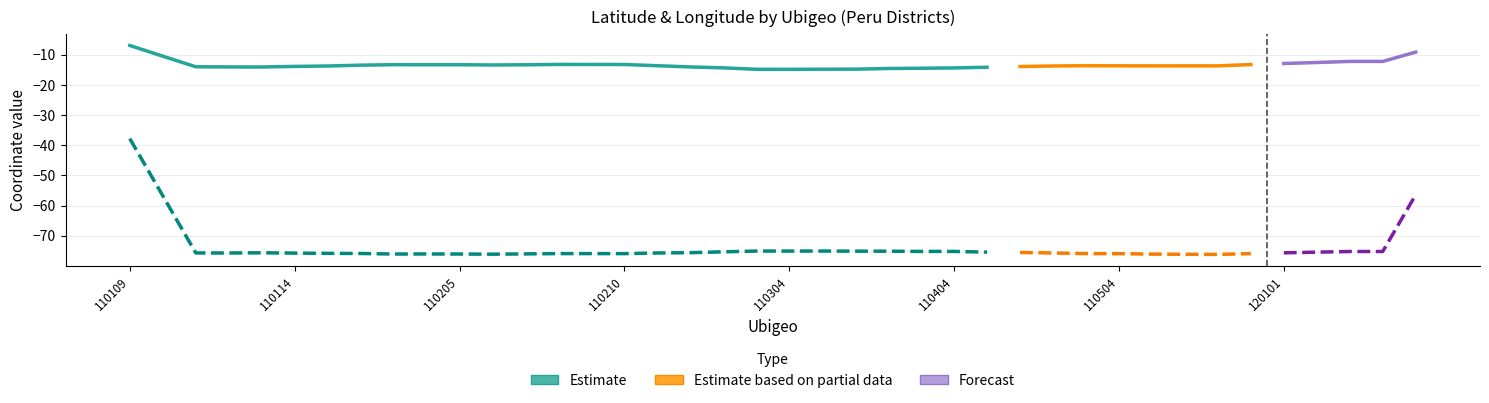

What is the sum of the longitud values at 110304 and 120104?

-150.4